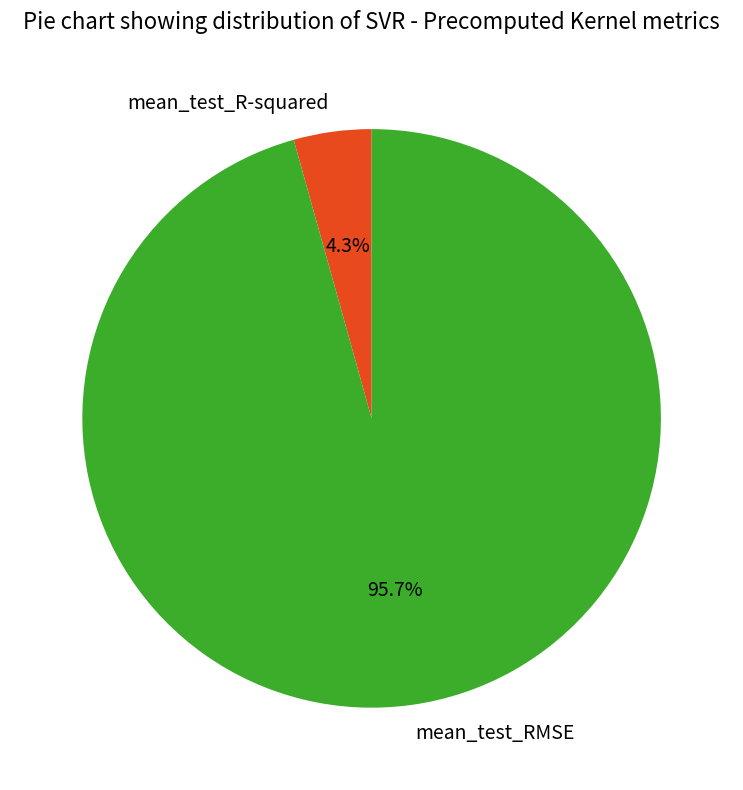

Rank the categories by value from lowest to highest.

mean_test_R-squared, mean_test_RMSE